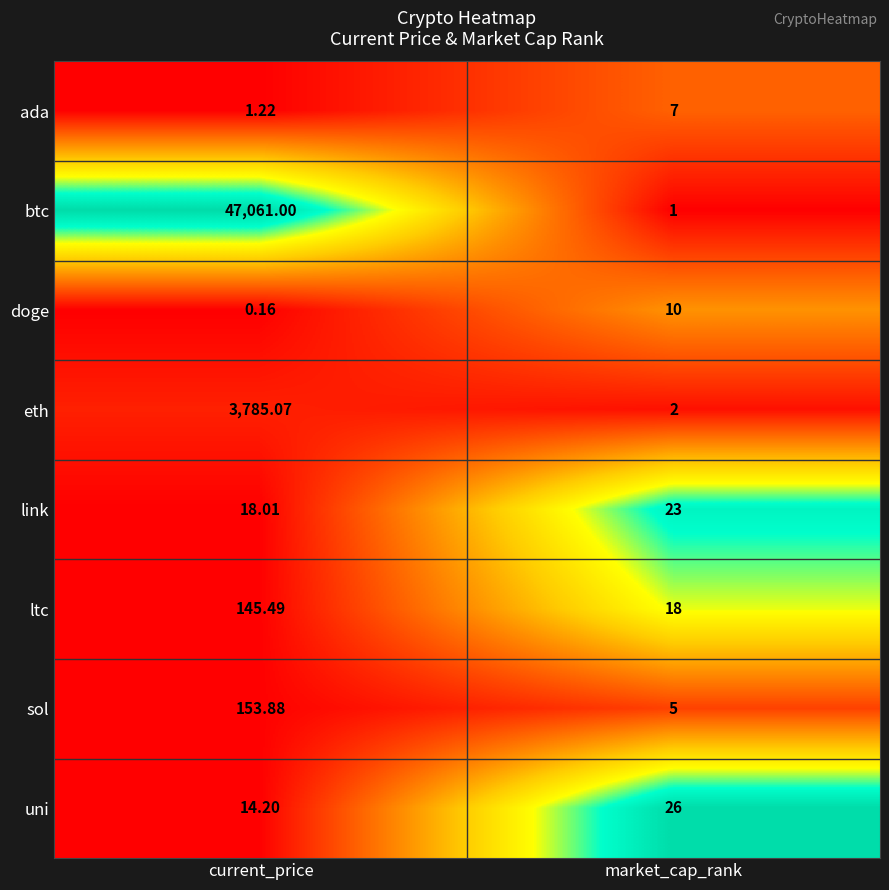

Is the value of sol at current_price greater than the value of link at market_cap_rank?

Yes